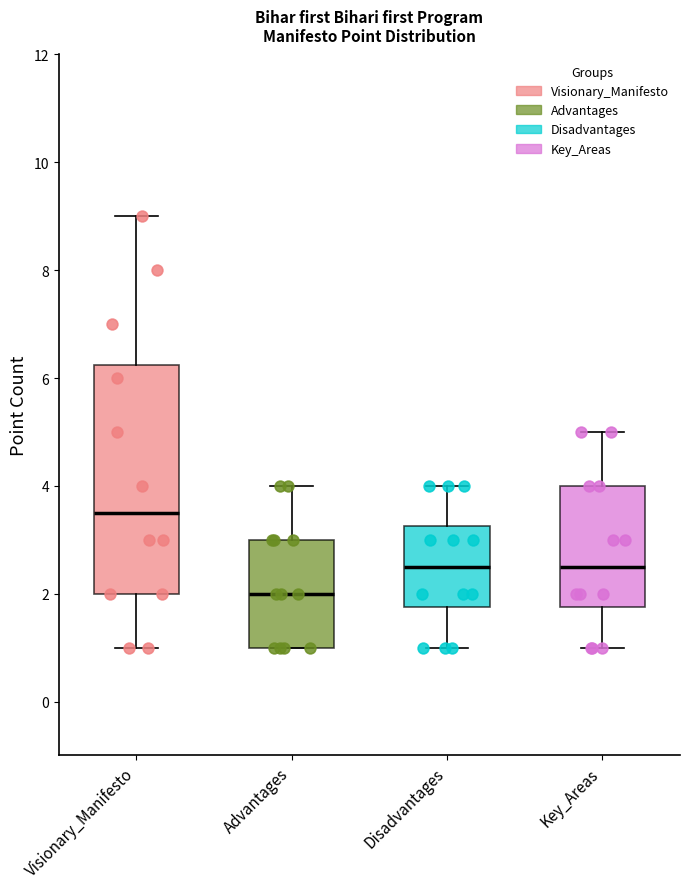

Comparing the boxes themselves (not the whiskers), which one is the tallest?

Visionary_Manifesto